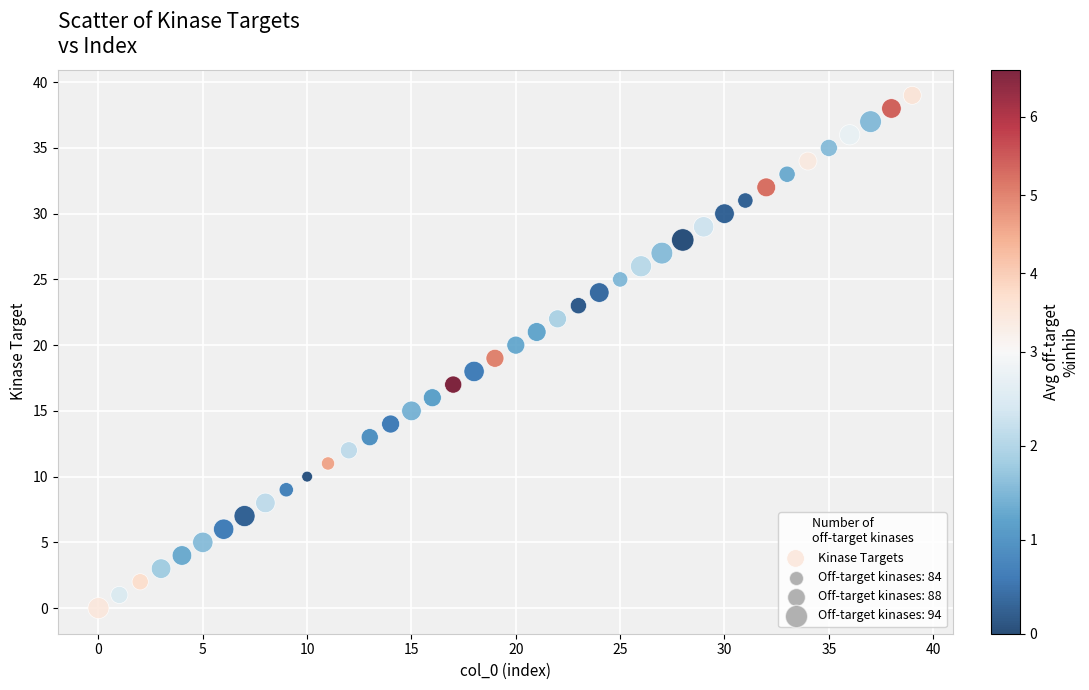

What is the range of Y values (max minus min)?

39